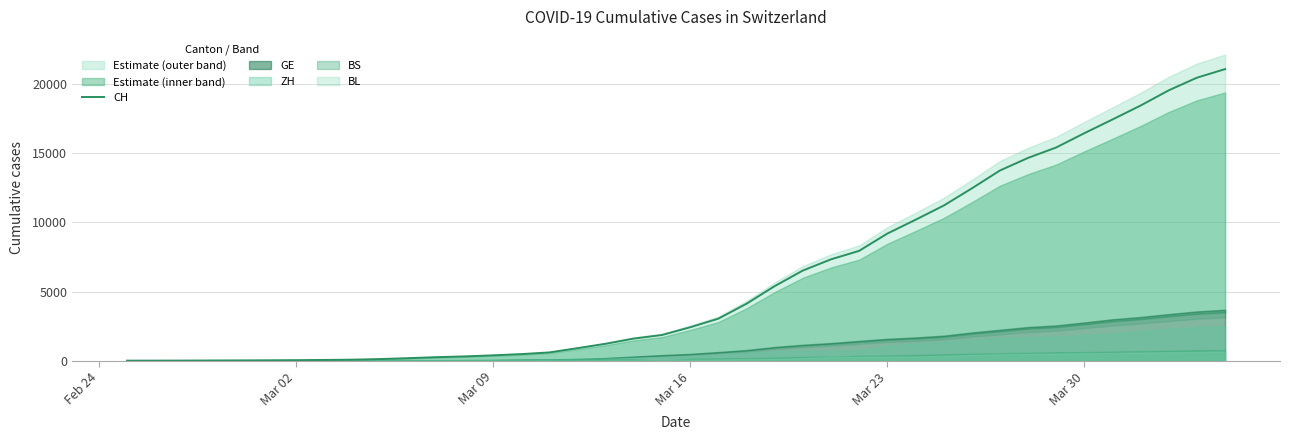

What is the value of the 38th point from the left?

19552